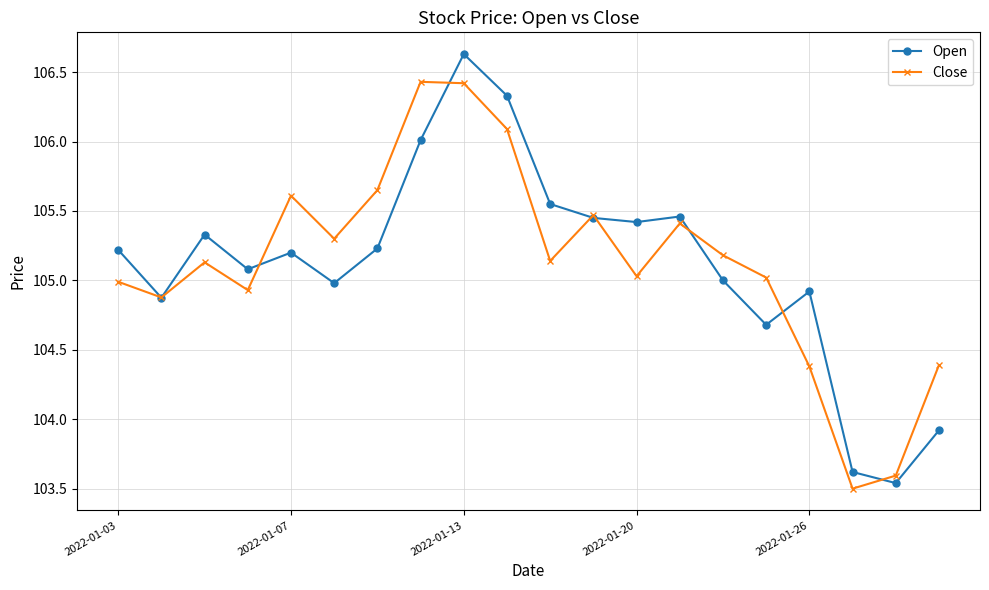

List the series in order of their peak value, highest first.

Open, Close